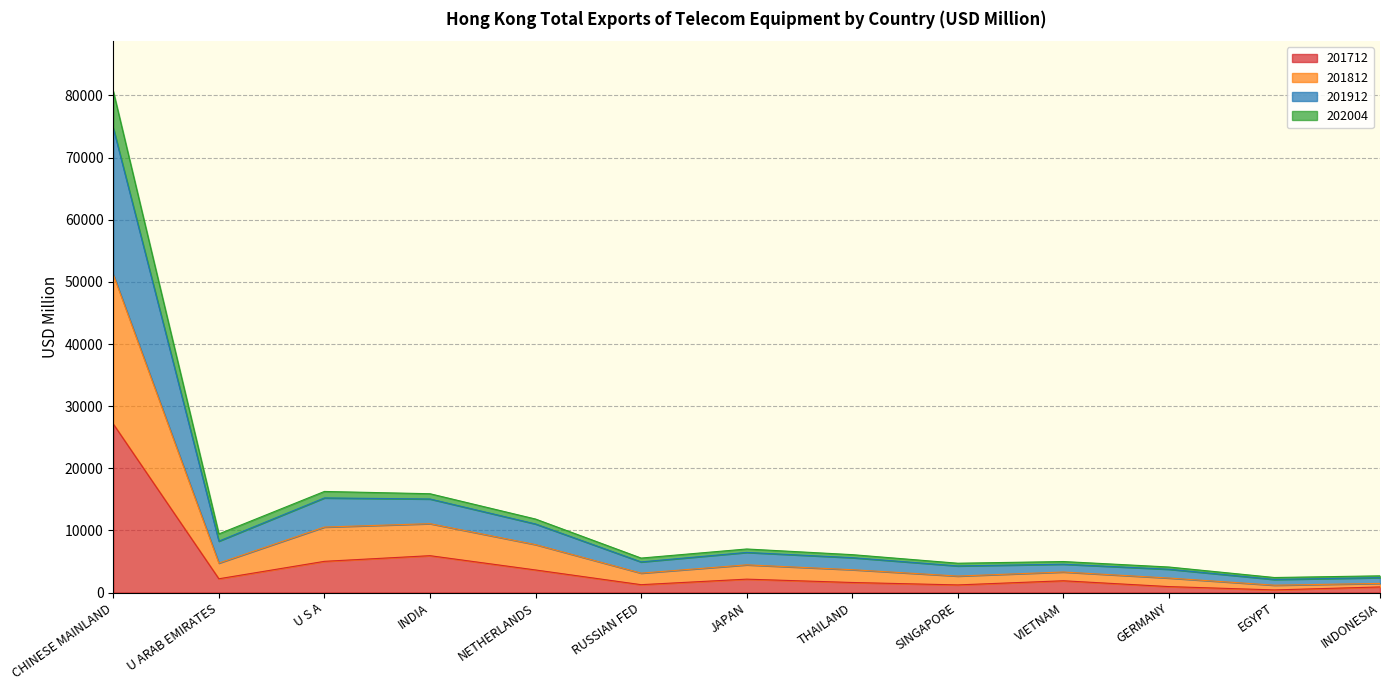

Between CHINESE MAINLAND and THAILAND, which is larger?

CHINESE MAINLAND